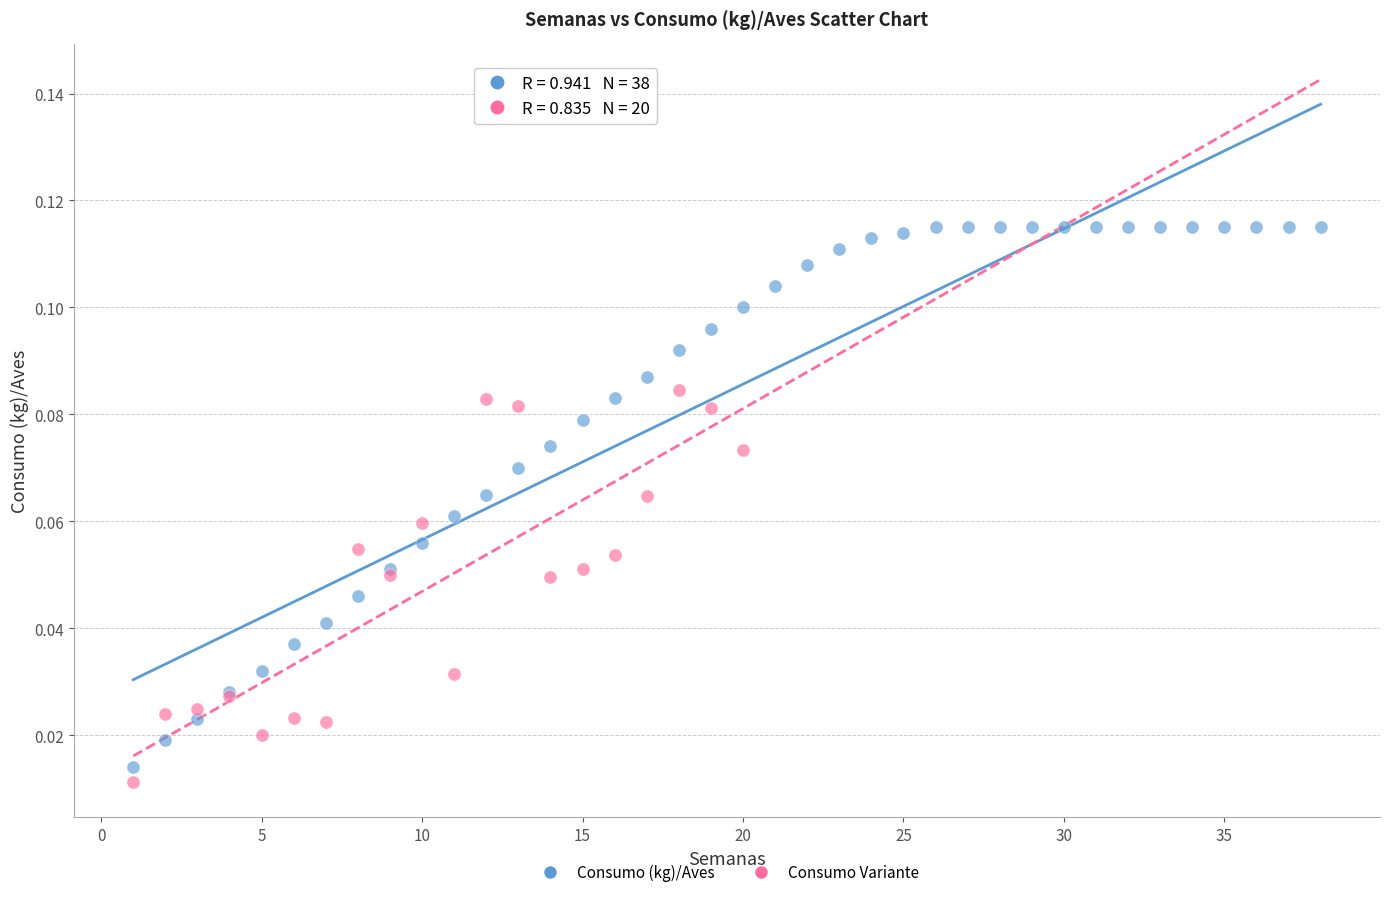

Which series reaches the maximum Y coordinate?

Consumo (kg)/Aves